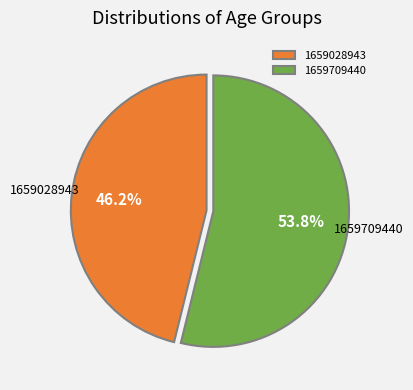

Rank the categories by value from lowest to highest.

1659028943, 1659709440